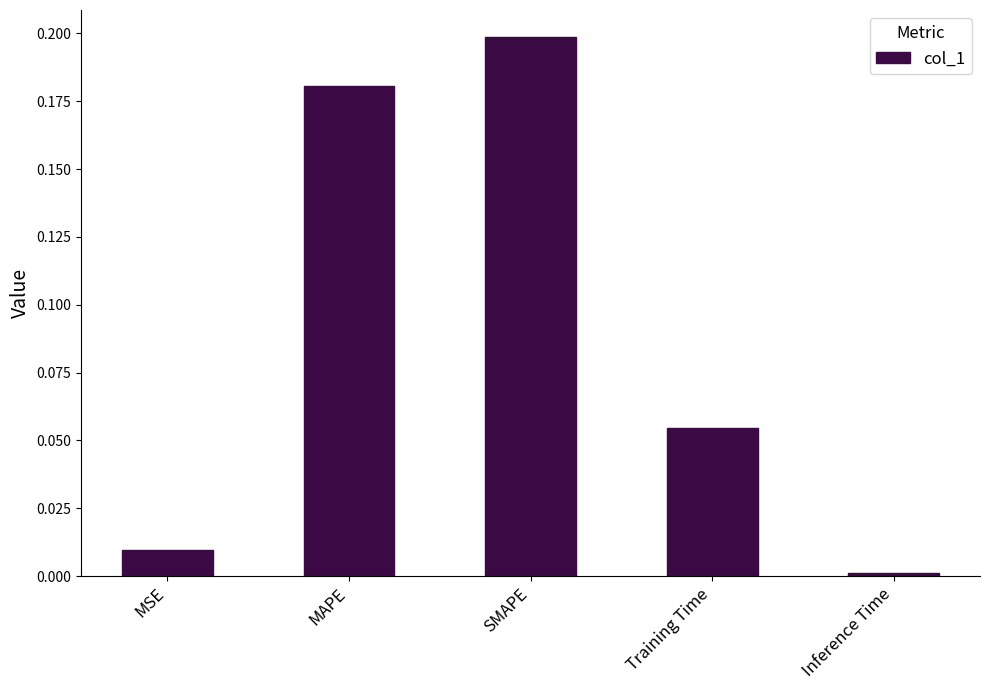

What is the label of the 2nd bar from the right?

Training Time